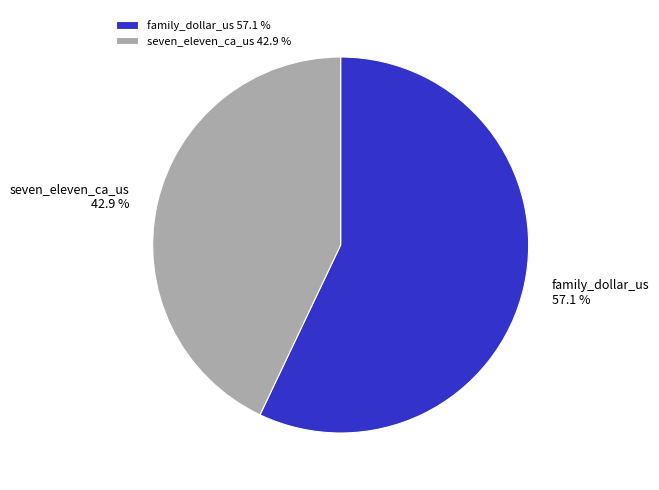

Which has a higher value, seven_eleven_ca_us or family_dollar_us?

family_dollar_us